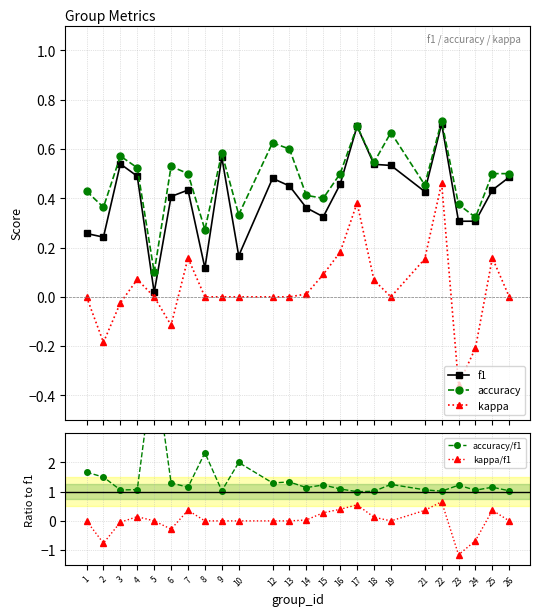

The value of accuracy at 19 is 0.9. True or false?

False